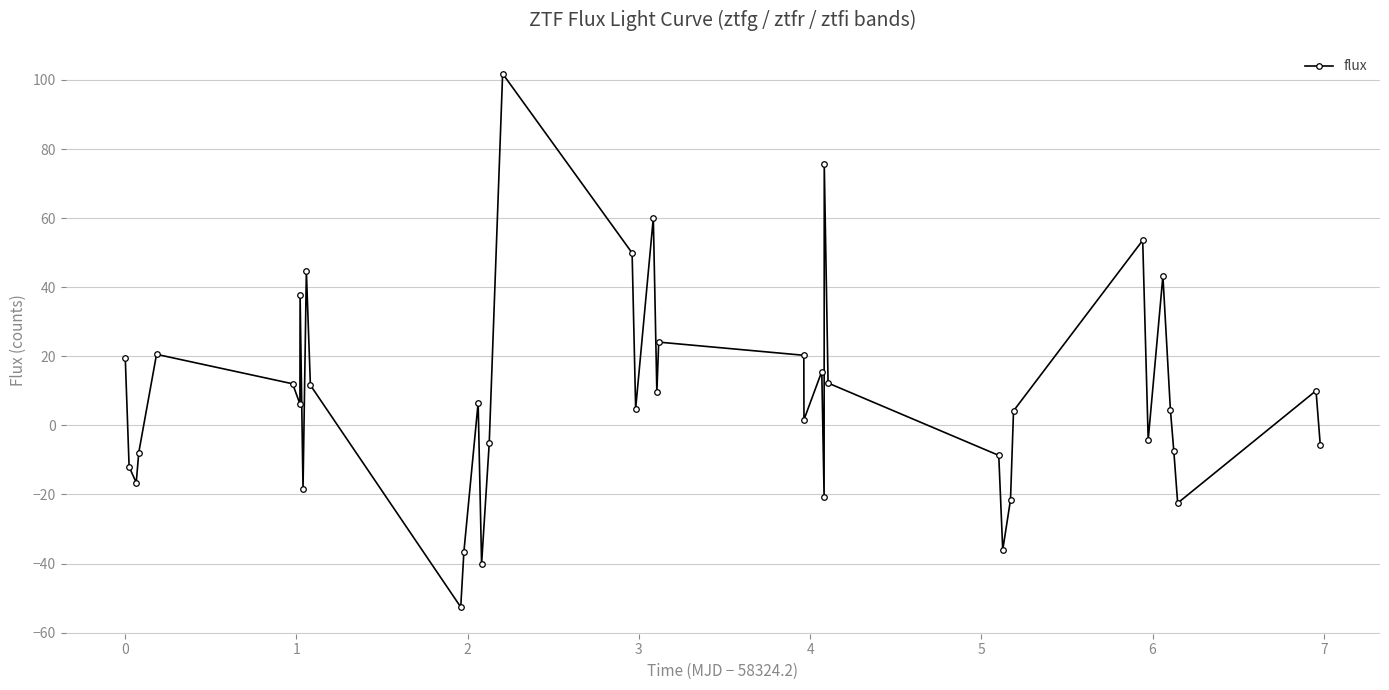

How many positive values are there?

24